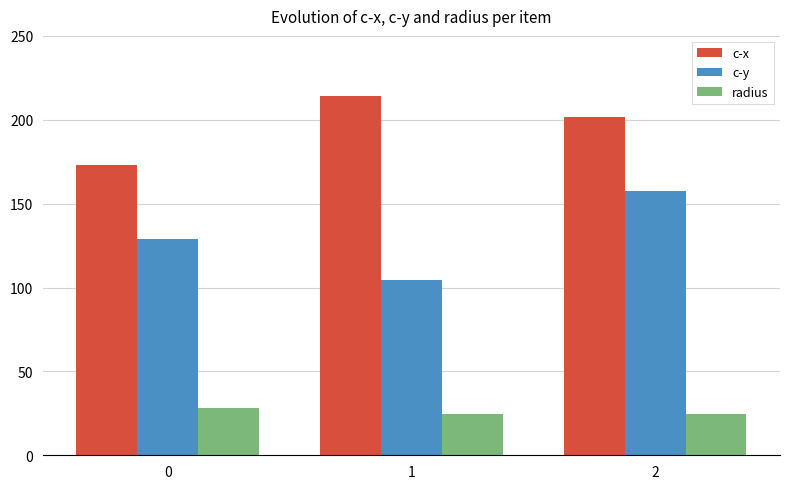

What is the spread (max minus min) of values at 1?

189.6